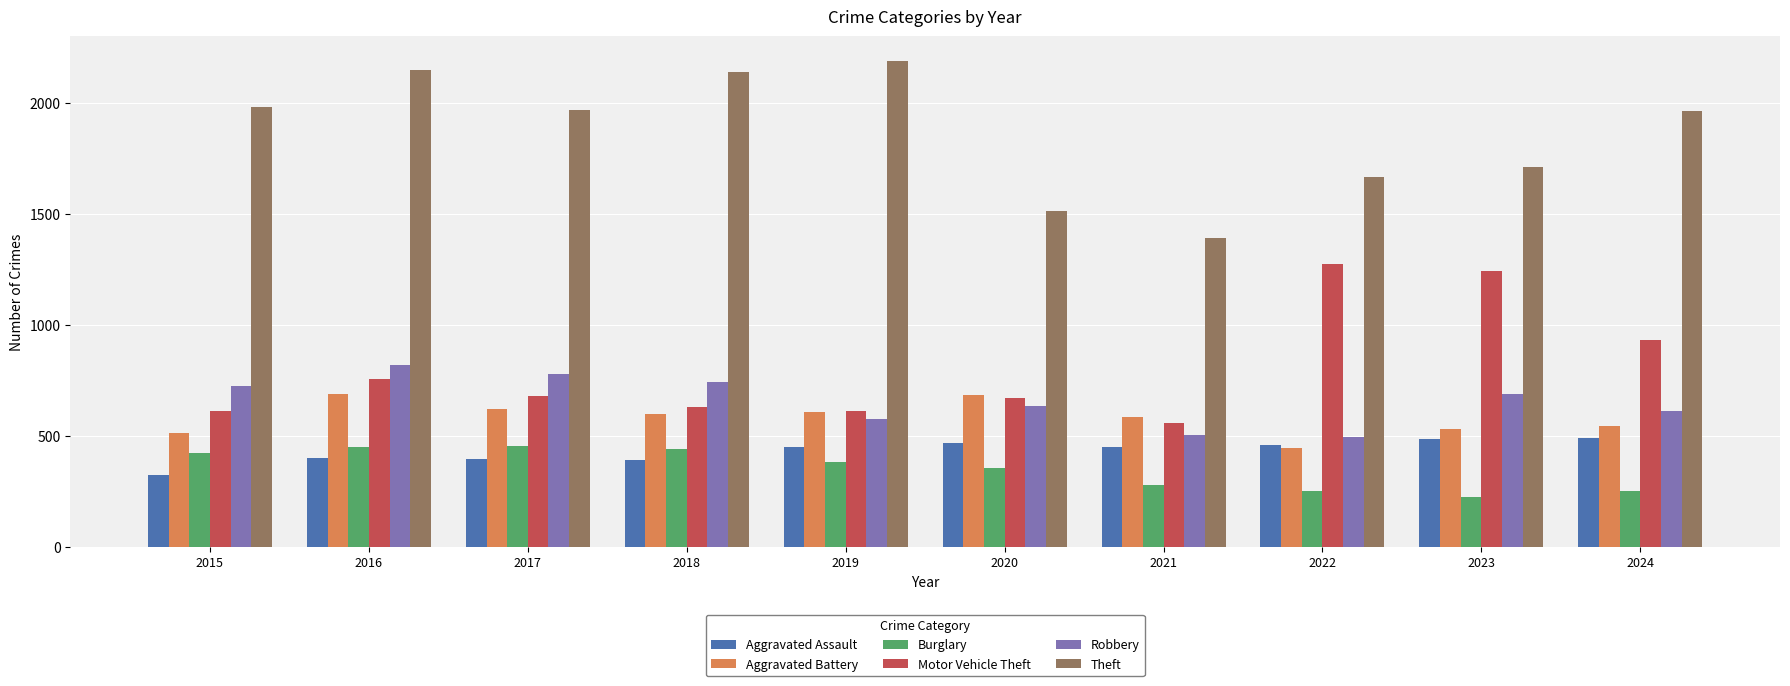

What is the sum of all Aggravated Battery values?

5828